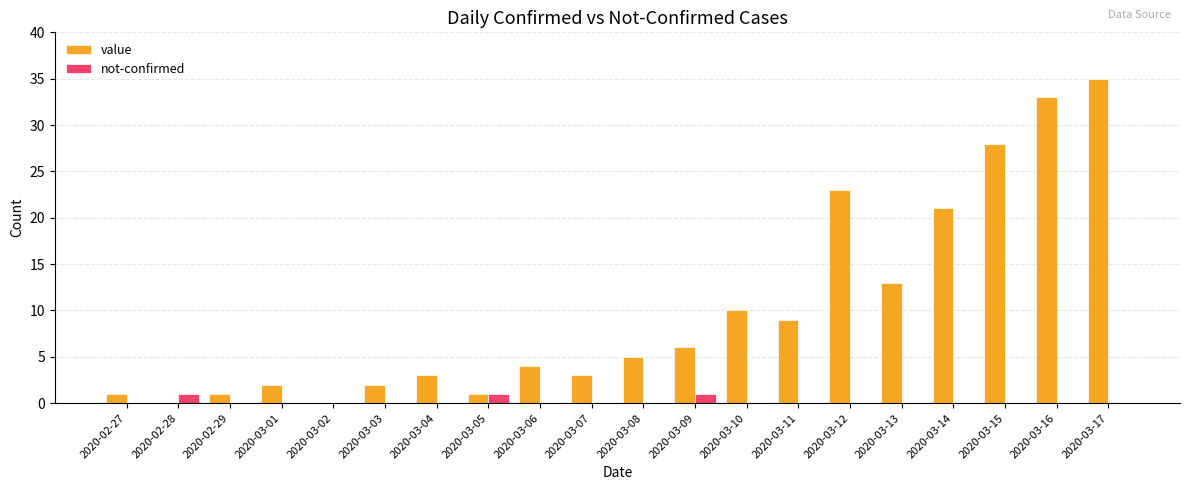

Count the number of data series in this chart.

2